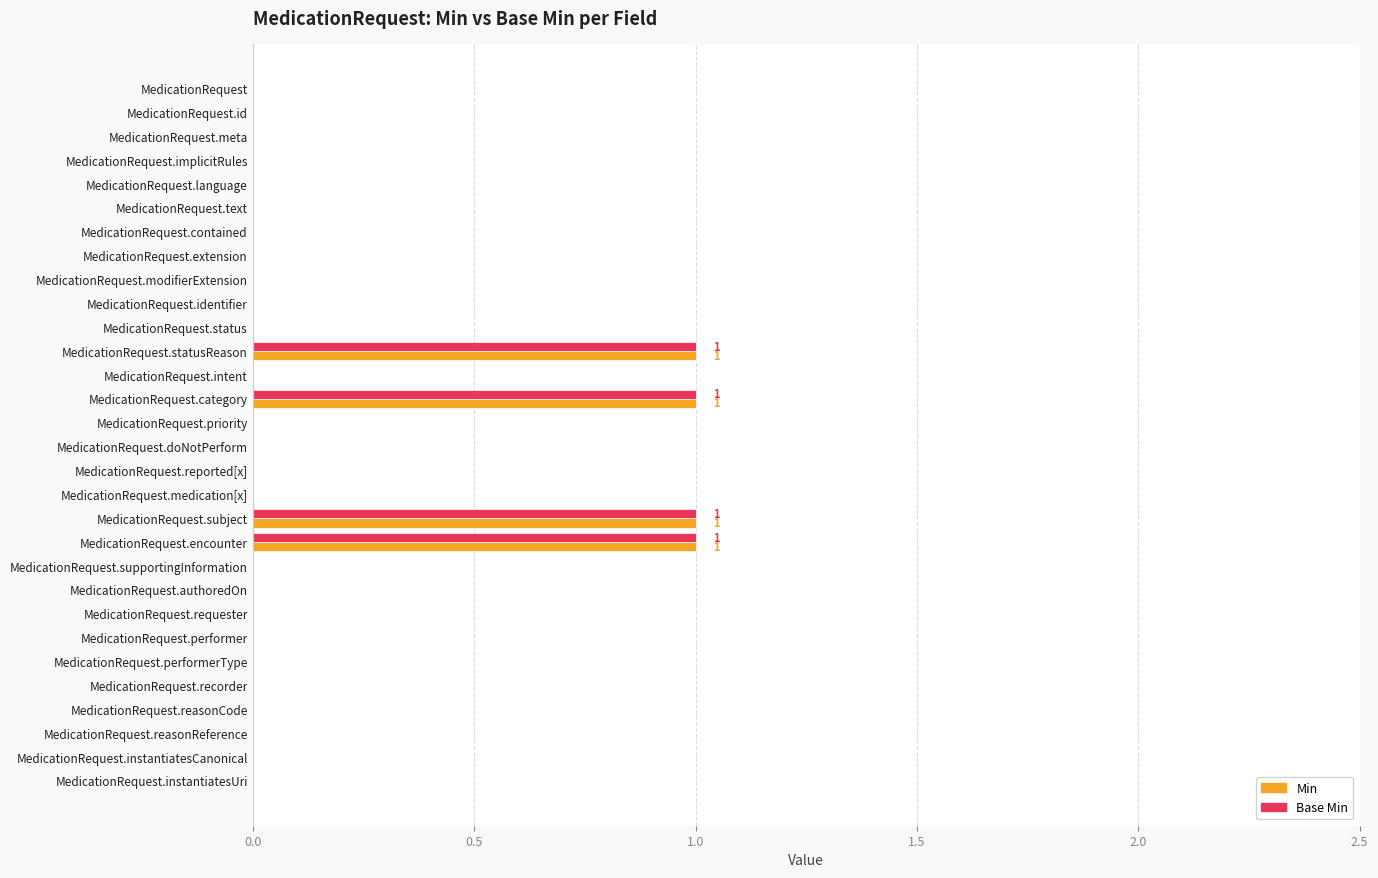

The Base Min series shows 0 at MedicationRequest.instantiatesUri. True or false?

True